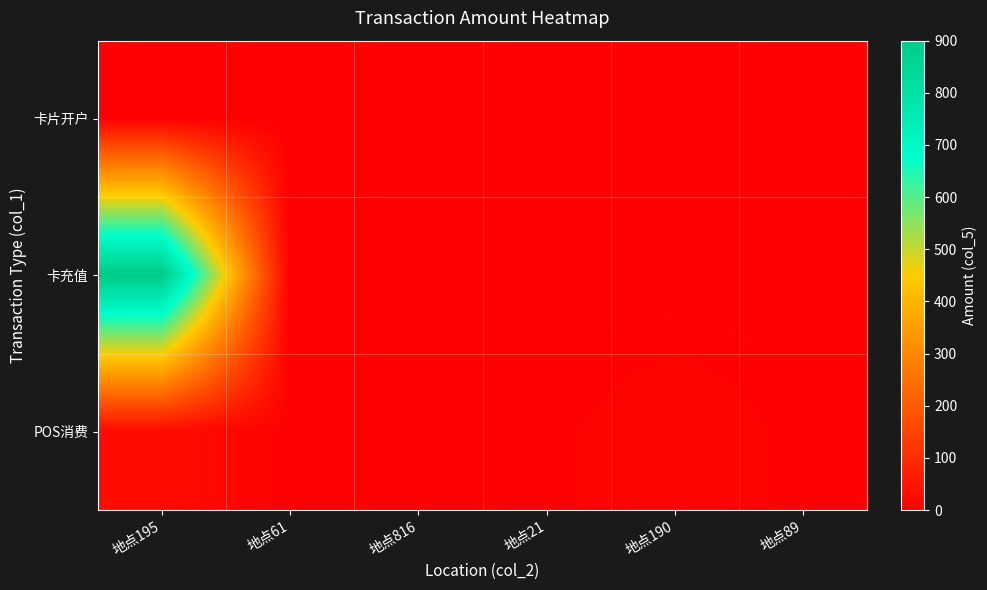

Reading left to right, extract all data points from this chart.

卡片开户: 地点195=0.0	地点61=0.0	地点816=0.0	地点21=0.0	地点190=0.0	地点89=0.0
卡充值: 地点195=900.0	地点61=0.0	地点816=0.0	地点21=0.0	地点190=0.0	地点89=0.0
POS消费: 地点195=28.0	地点61=3.6	地点816=1.0	地点21=4.7	地点190=14.1	地点89=4.5